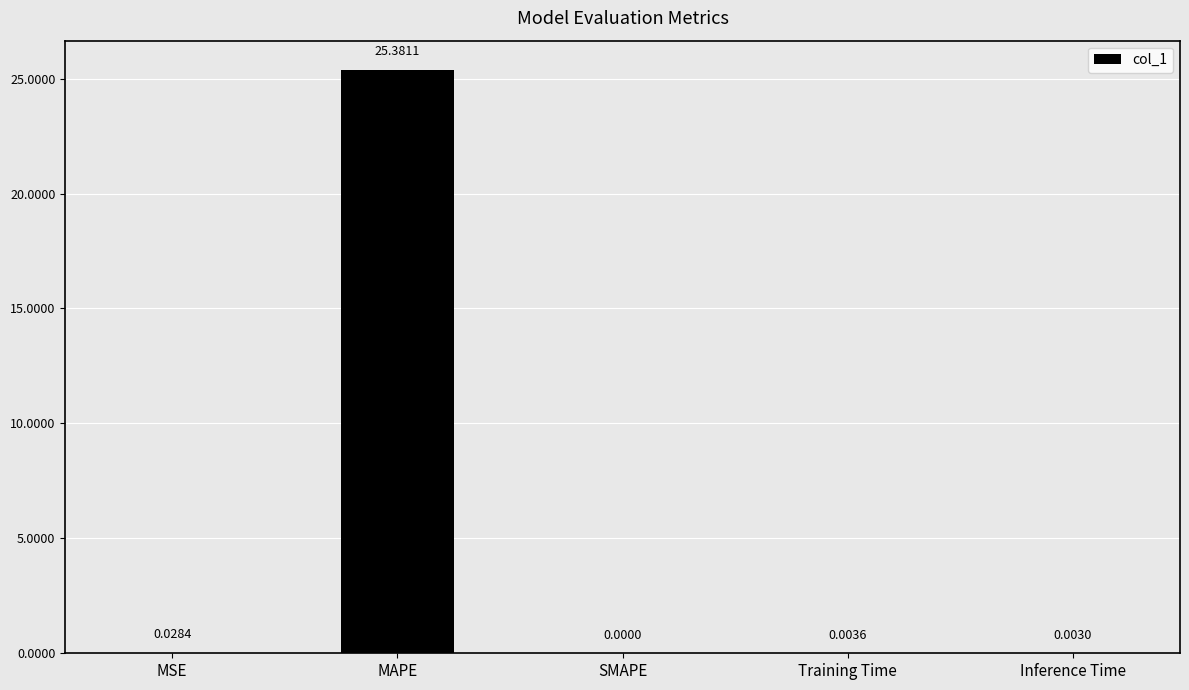

Which label corresponds to the largest value in the chart?

MAPE